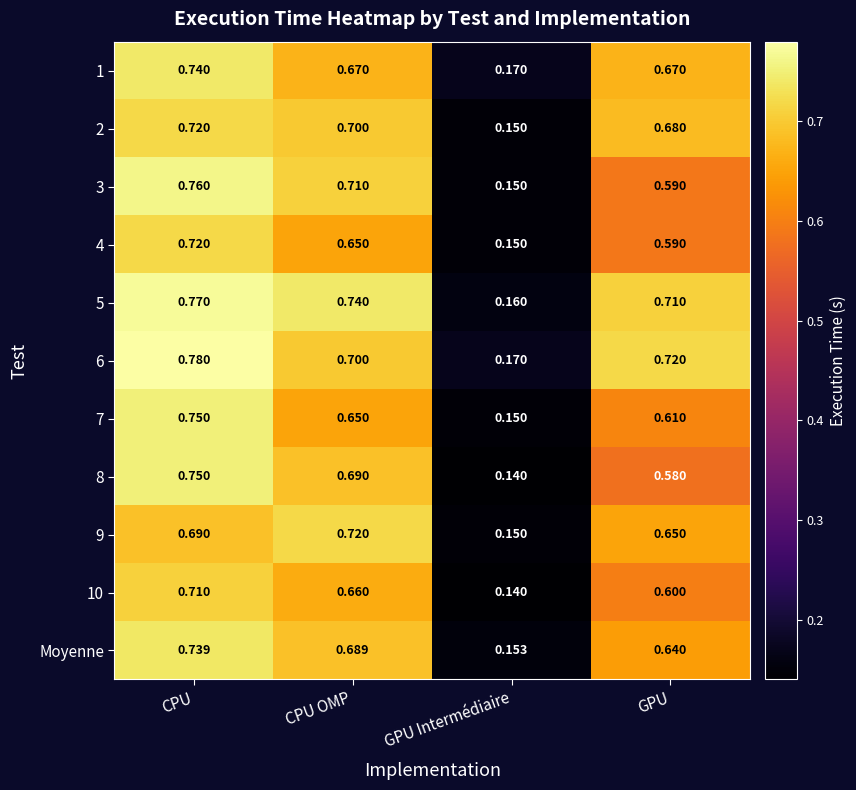

At which label does 10 reach its peak?

CPU